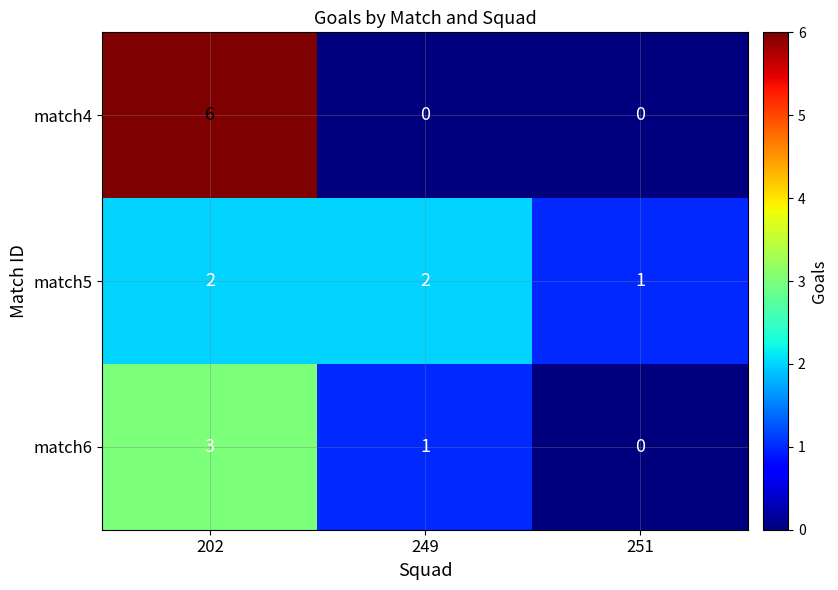

Where is match6 nearest to the value 1?

249